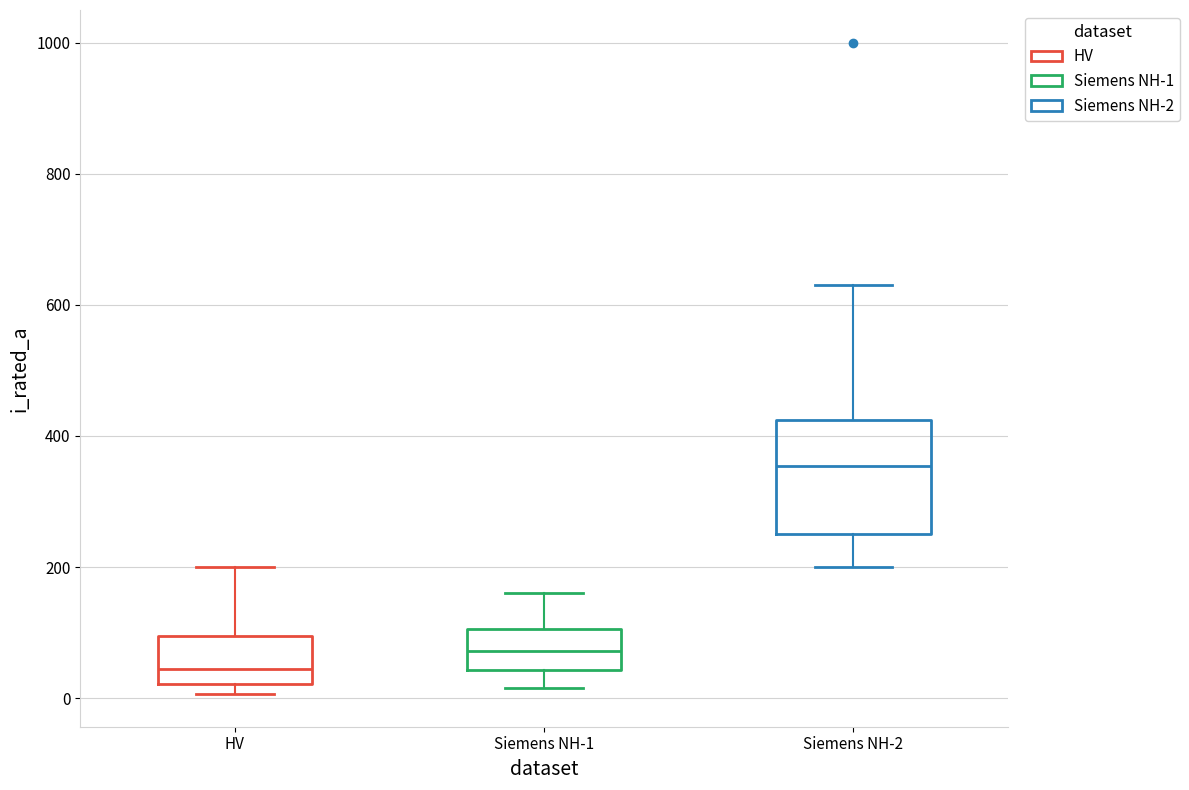

Reading left to right, transcribe this box plot: for each box, give where its median line is, the range the box spans, and where its two whiskers end, as read against the y-axis. The values are not printed on the chart, so give them approximately, as read against the axis.

HV: median 40, box 20 to 100, whiskers 0 to 200
Siemens NH-1: median 80, box 40 to 100, whiskers 20 to 160
Siemens NH-2: median 360, box 260 to 420, whiskers 200 to 640